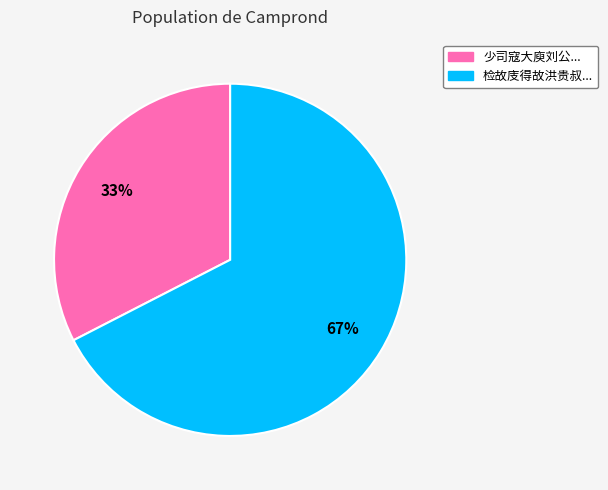

How many segments does this pie chart have?

2